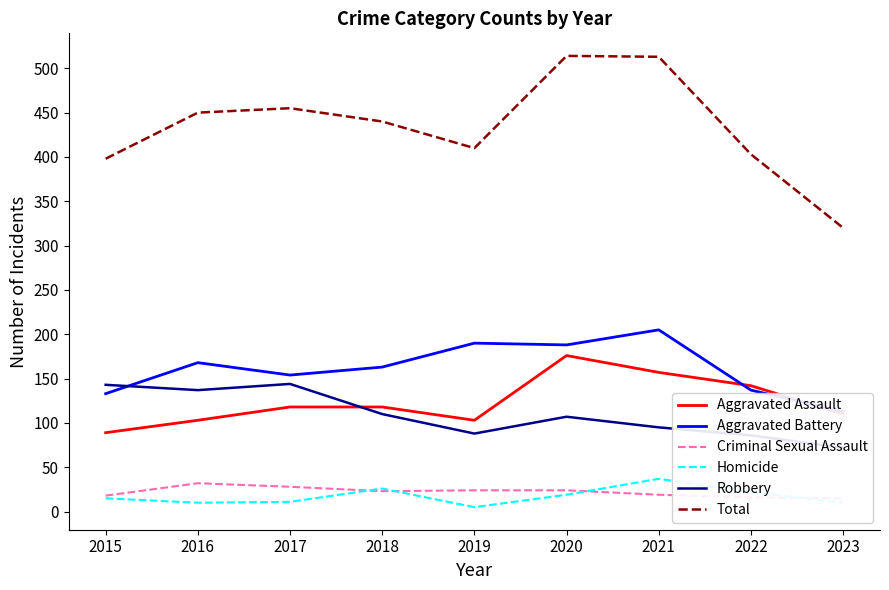

What is the approximate value of Robbery at 2022, to the nearest 10?

90